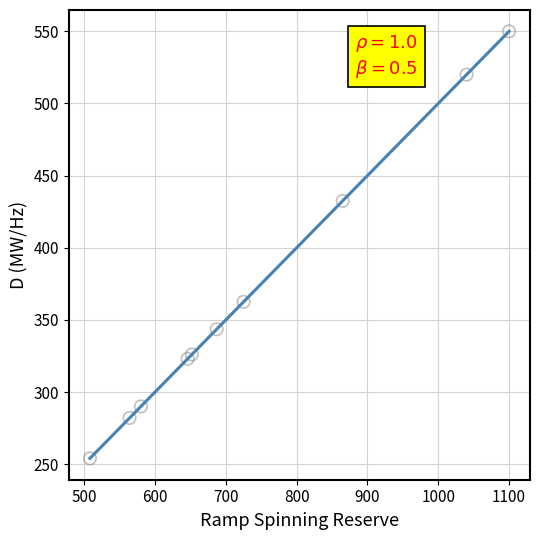

What Y value in the scatter plot is closest to 402?

432.5